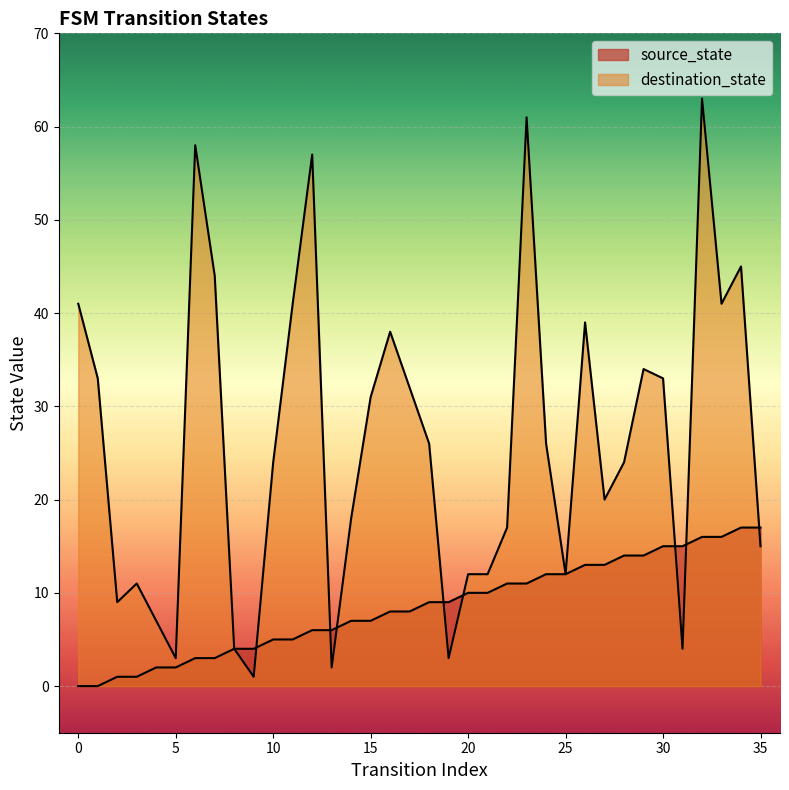

How many data points in source_state are above 9?

16